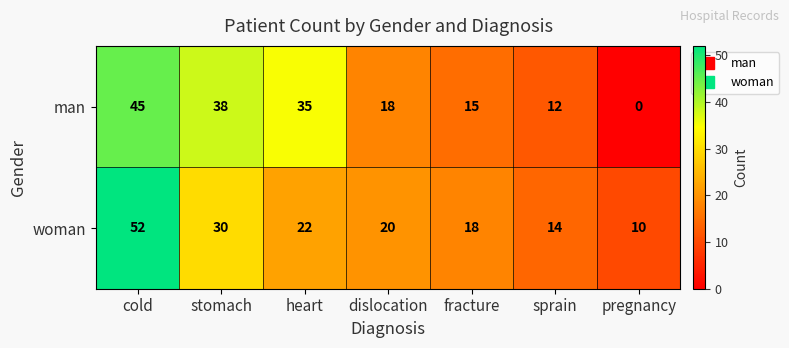

Rank the series at fracture from highest to lowest value.

woman, man